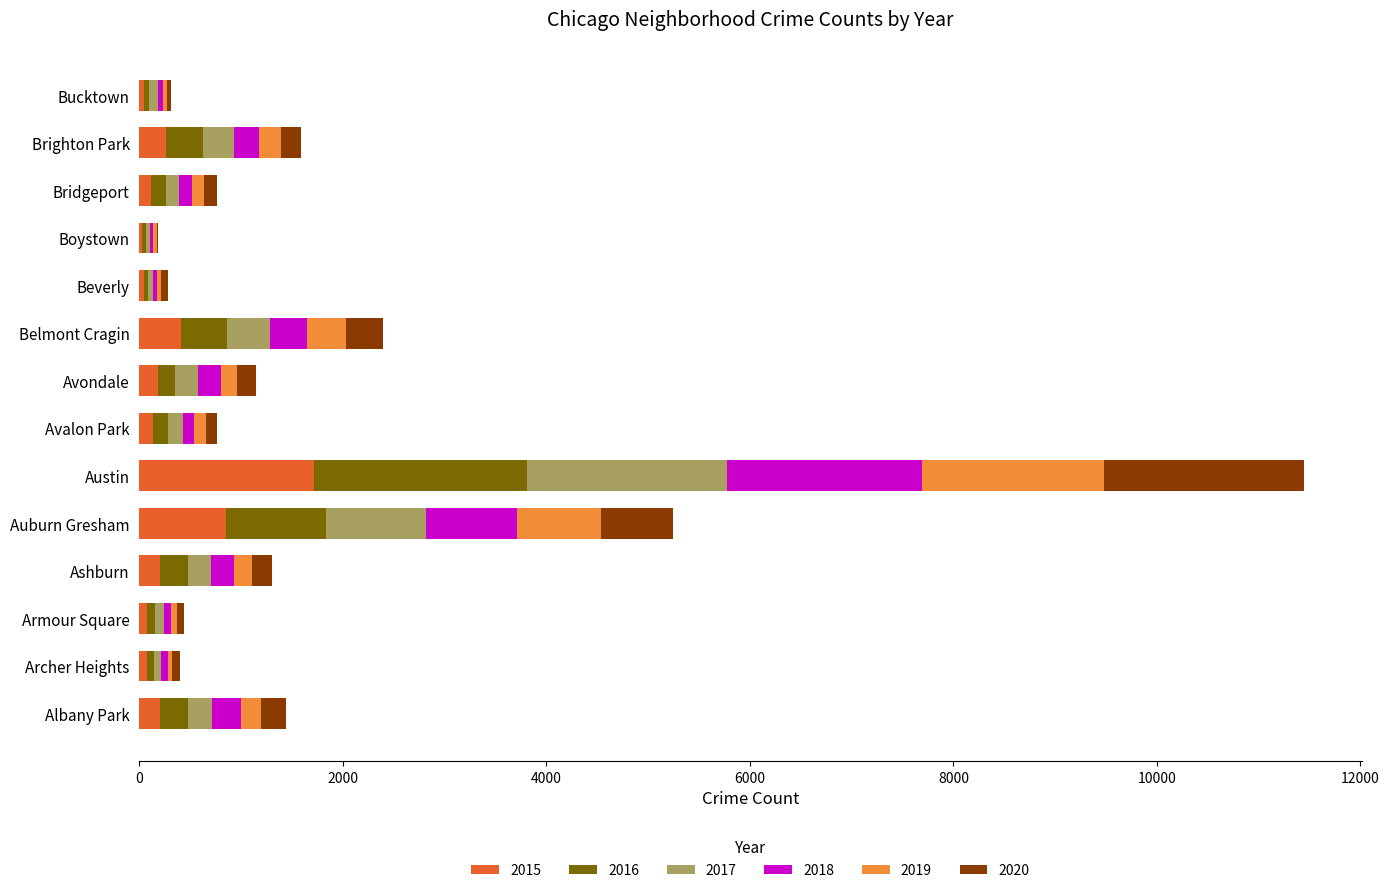

What is the total value across all series at Belmont Cragin?

2390